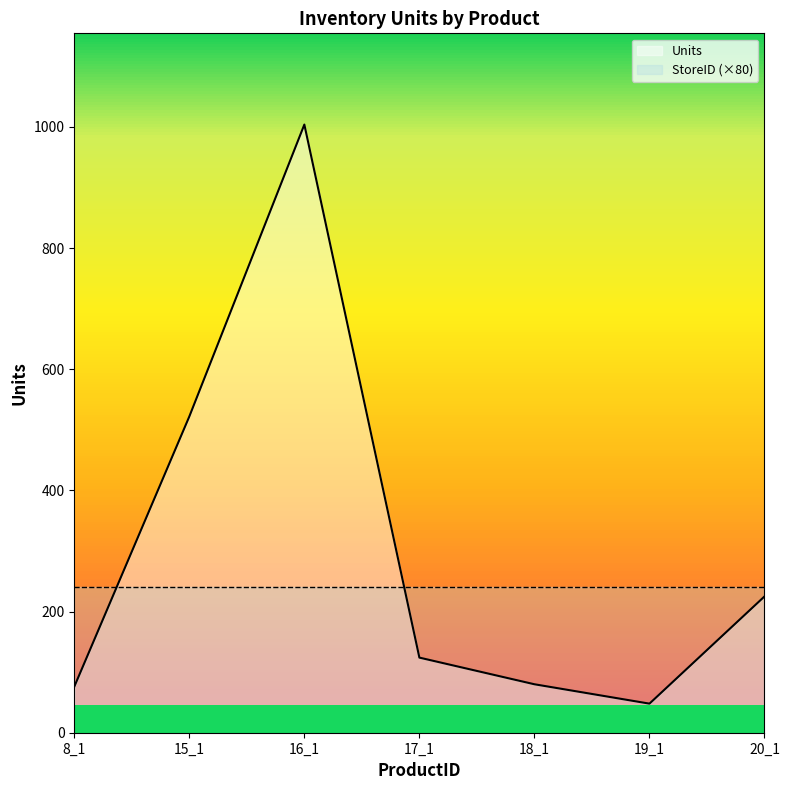

Reading left to right, what are all the values shown in this chart?

8_1=76	15_1=522	16_1=1004	17_1=124	18_1=80	19_1=48	20_1=225